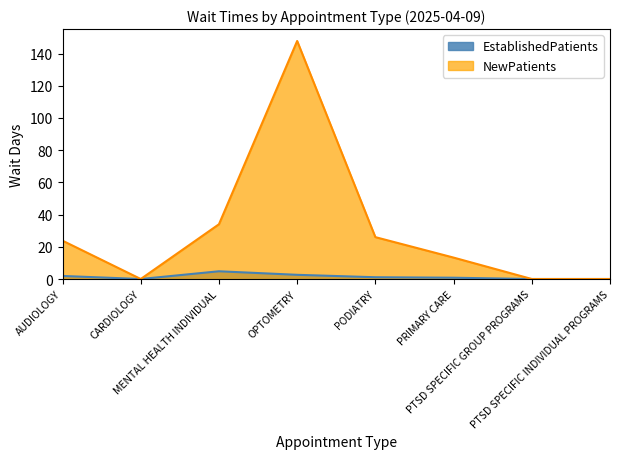

How many data points in EstablishedPatients are less than 1?

4